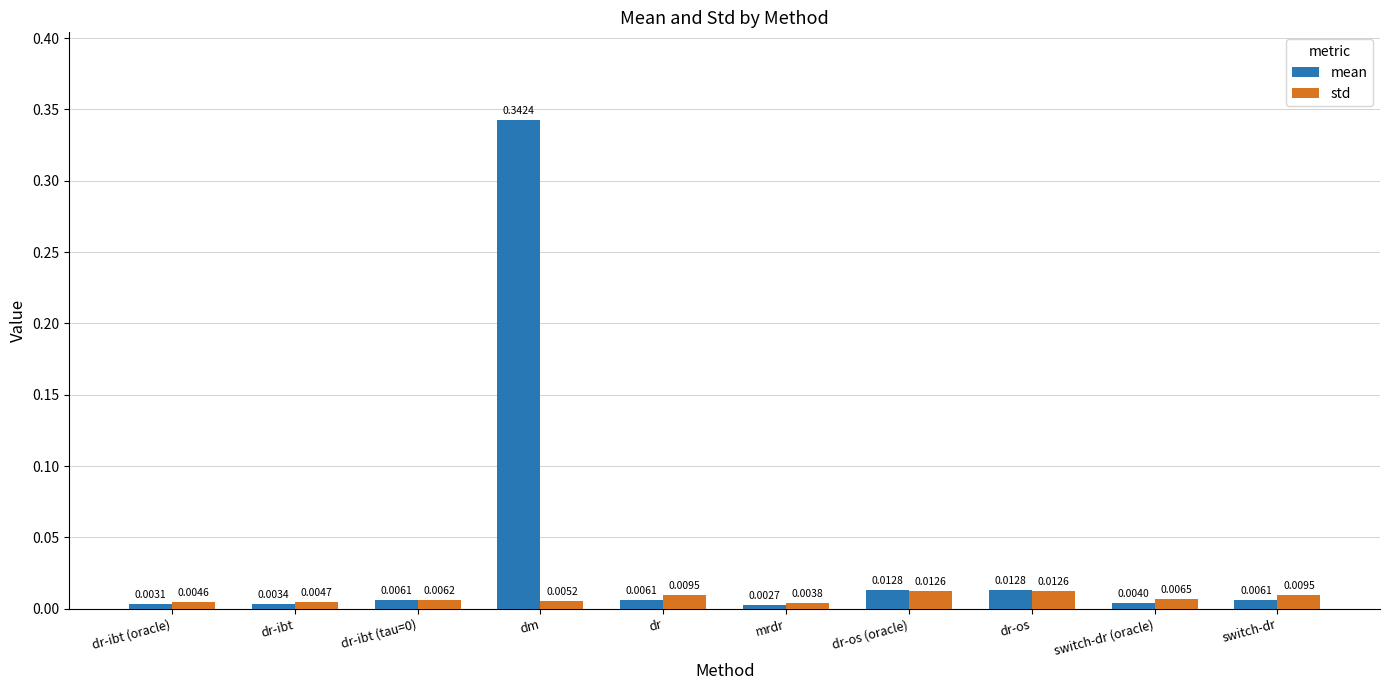

Does the chart contain any negative values?

No